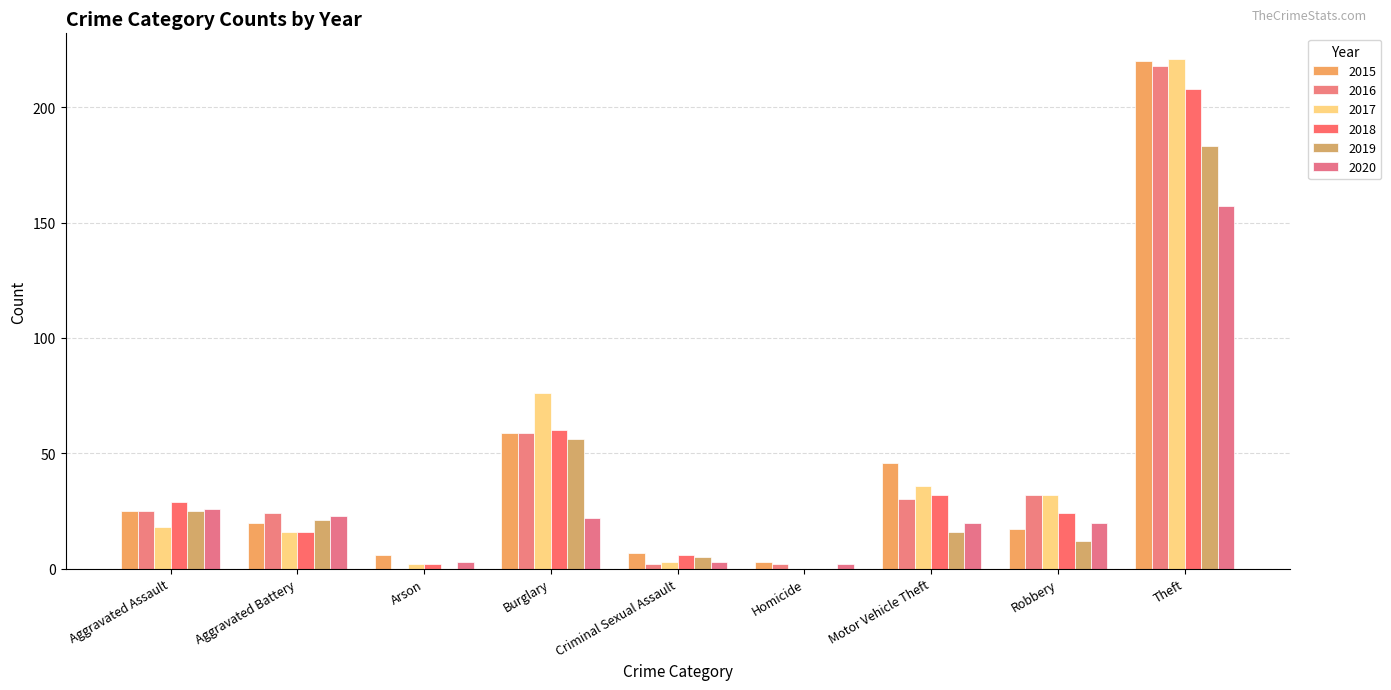

What is the average value of the 2020 series?

31